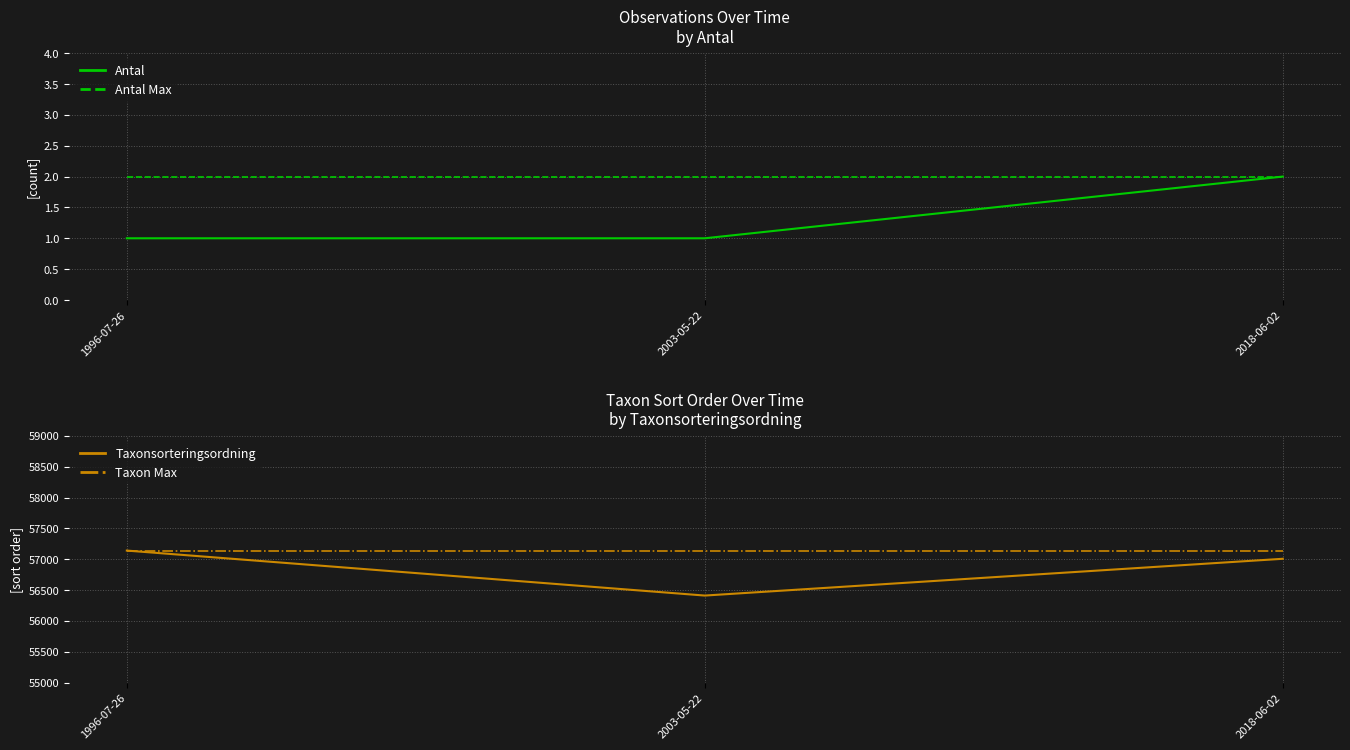

The Taxonsorteringsordning series shows 88592 at 2003-05-22. True or false?

False